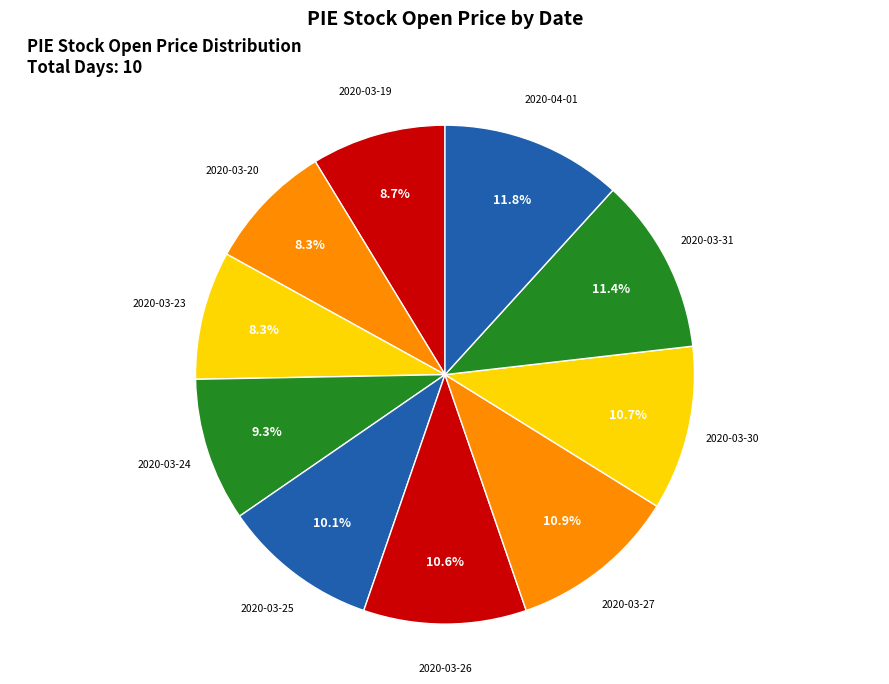

True or false: 2020-03-23 accounts for 20% of the total.

False